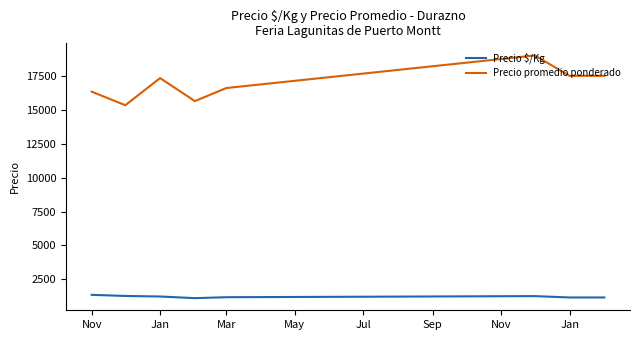

Which series has the largest range (max minus min)?

Precio promedio ponderado